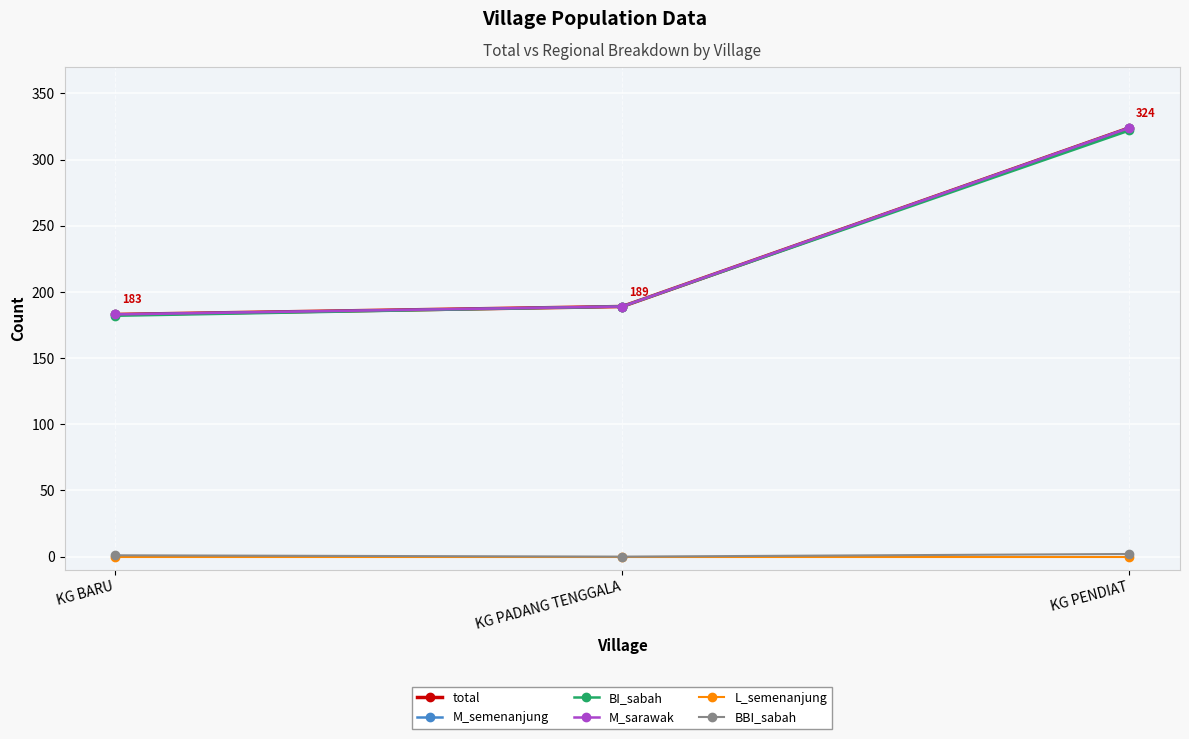

Does the chart have visible grid lines?

Yes